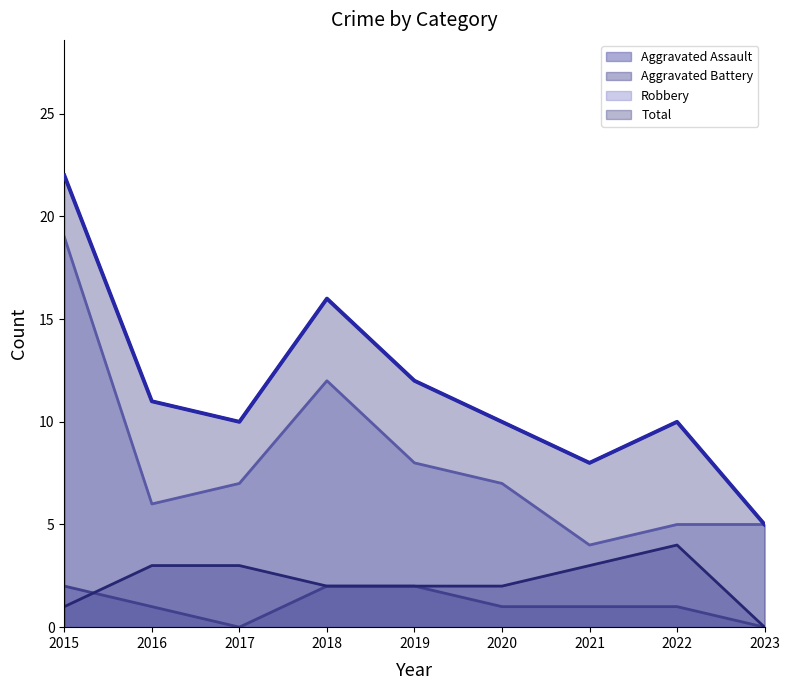

How many values in the Aggravated Battery series exceed 2?

4